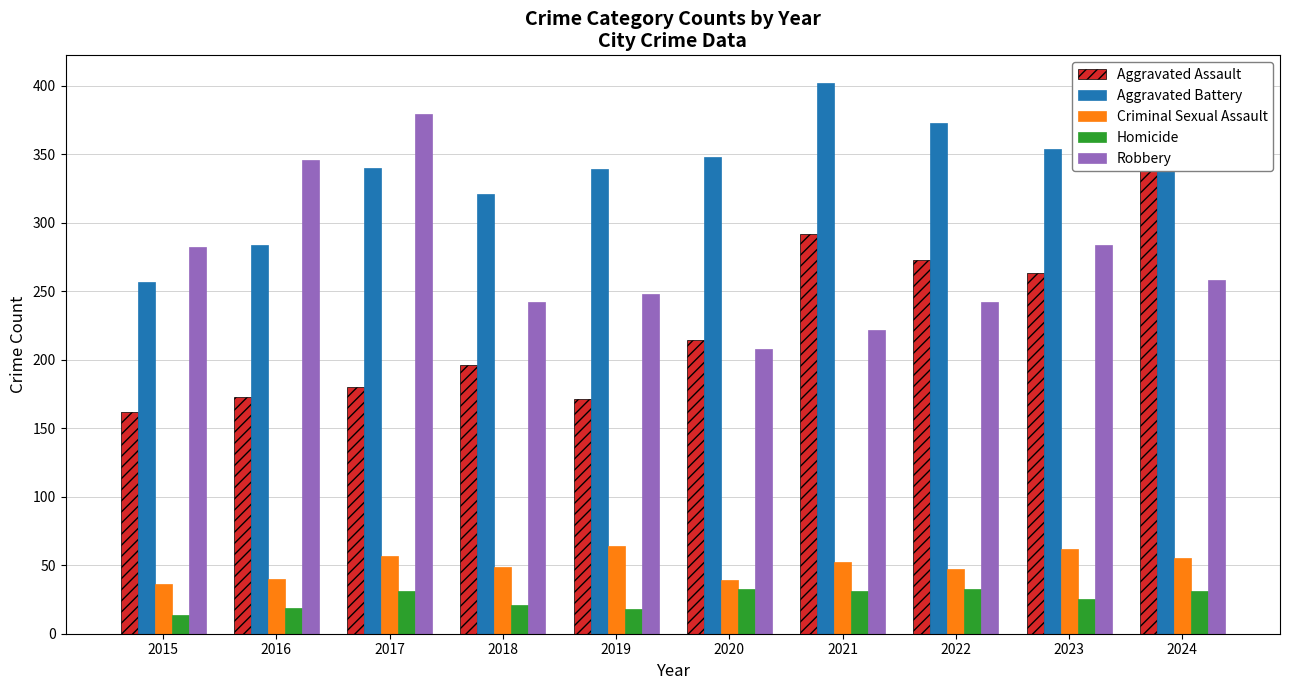

What is the average value of the Aggravated Battery series?

339